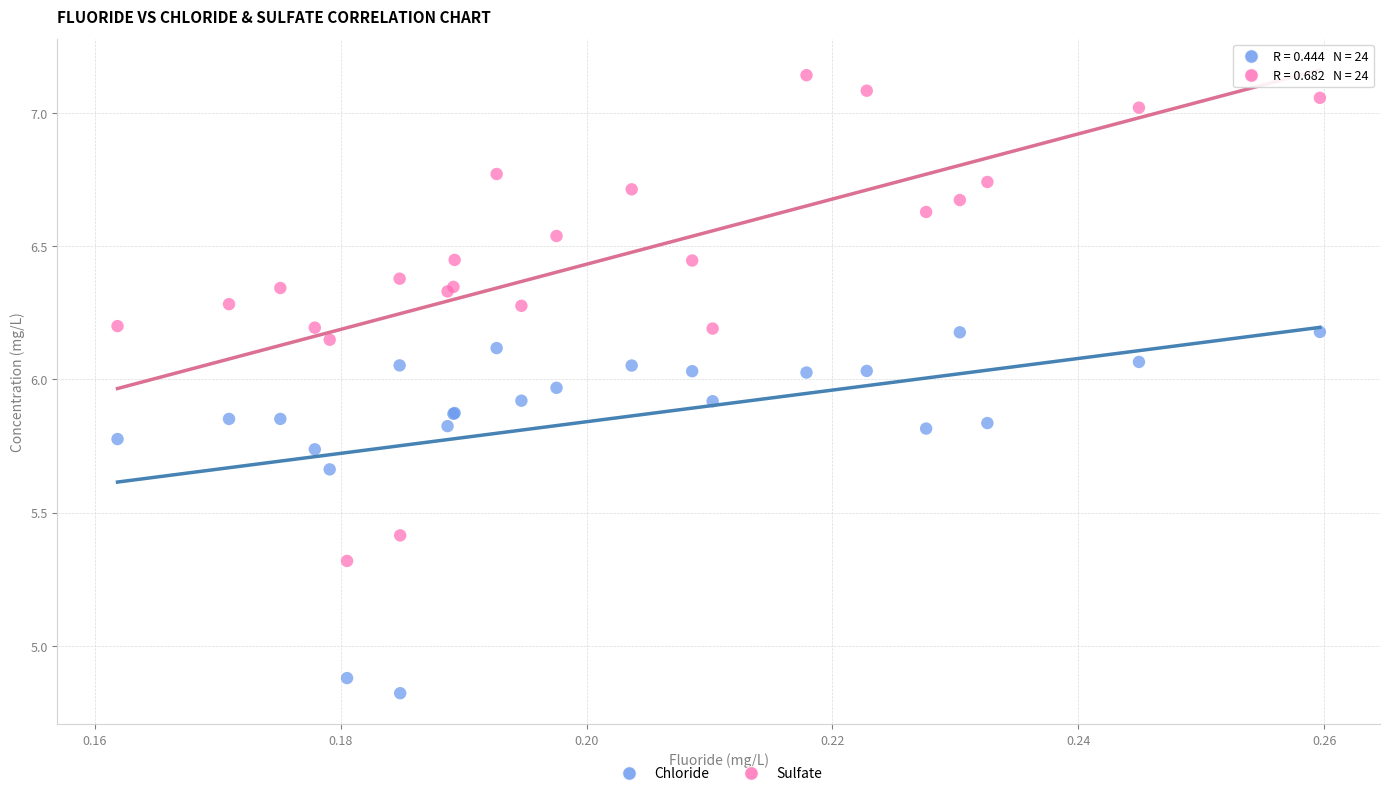

Which series reaches the maximum Y coordinate?

Sulfate